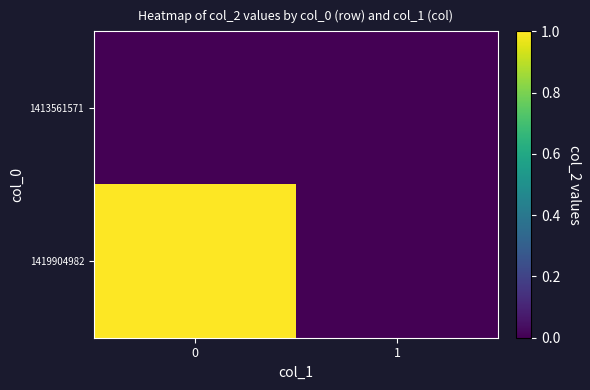

Count the number of categories in the chart.

2